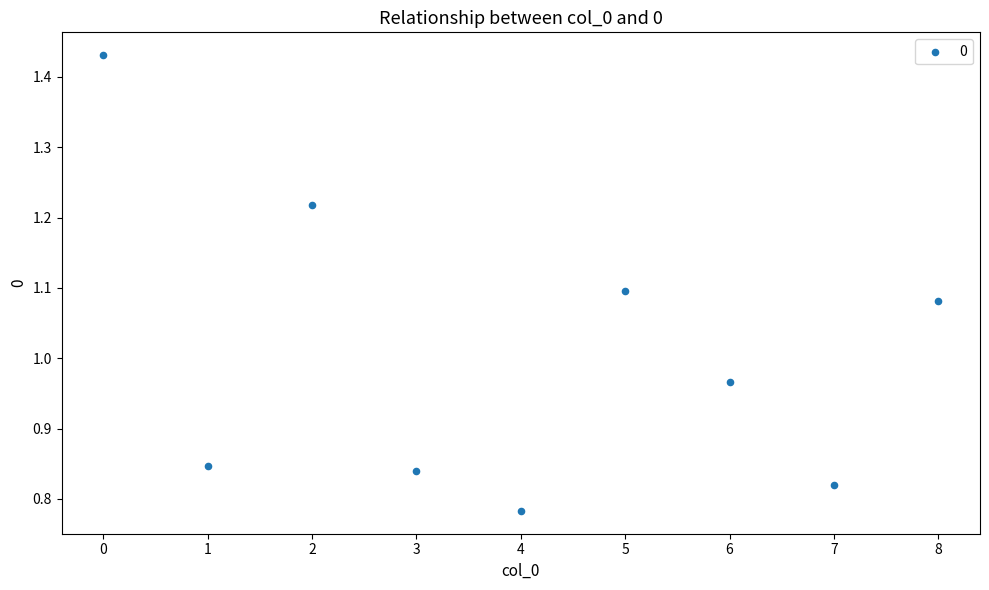

What is the range of Y values (max minus min)?

0.6